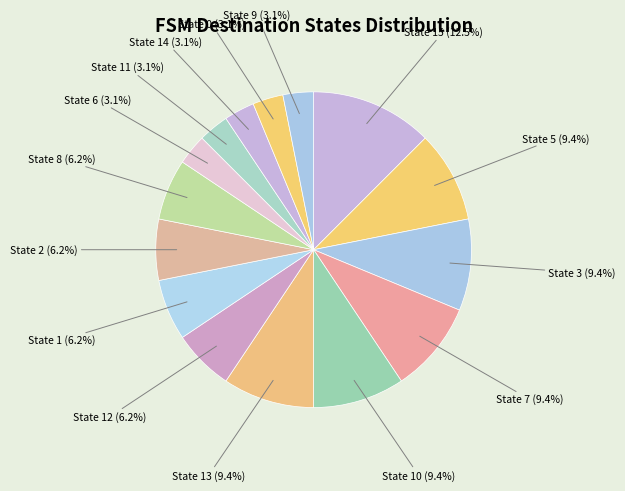

How many slices are in this pie chart?

15